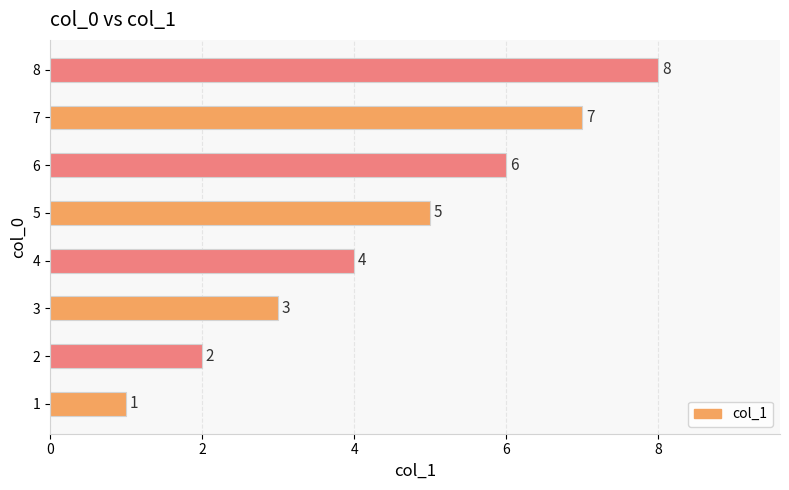

What is the change in value from 2 to 3?

+1